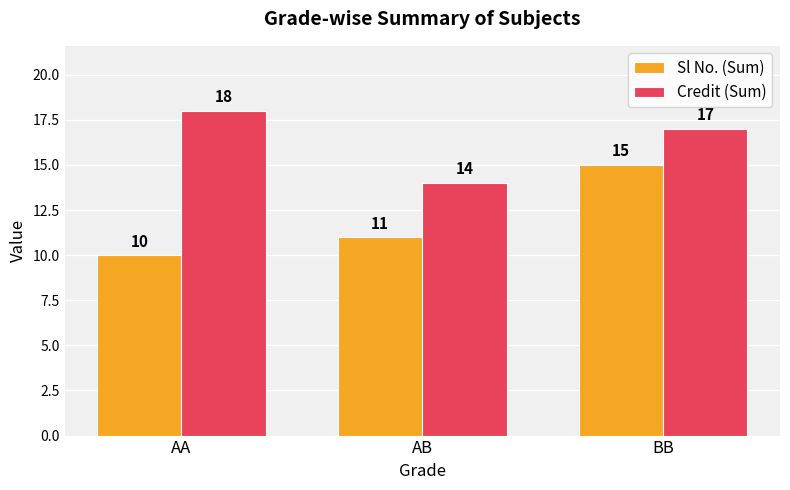

What is the spread (max minus min) of values at AB?

3